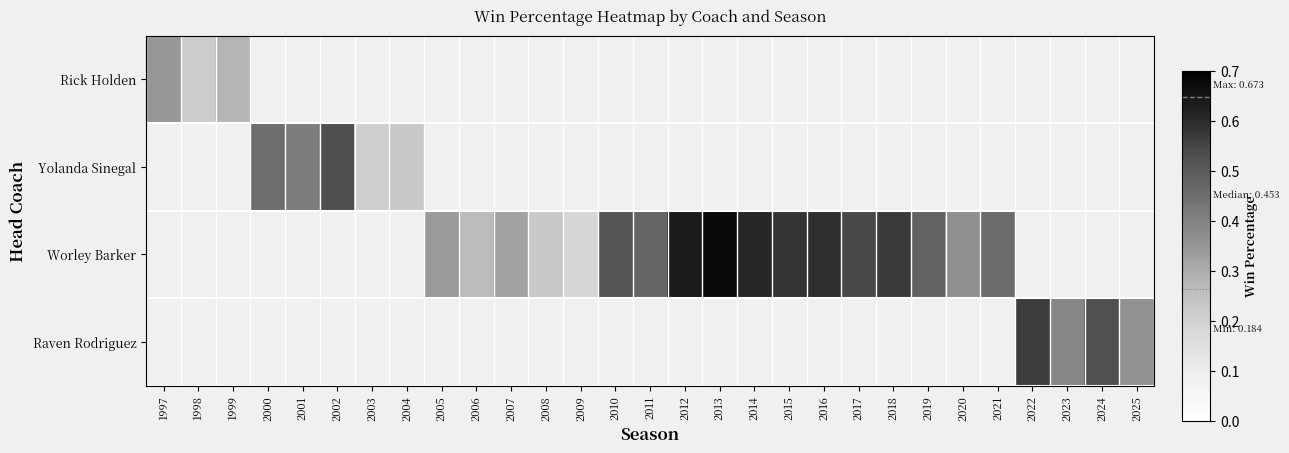

How many values in Rick Holden are above zero?

3